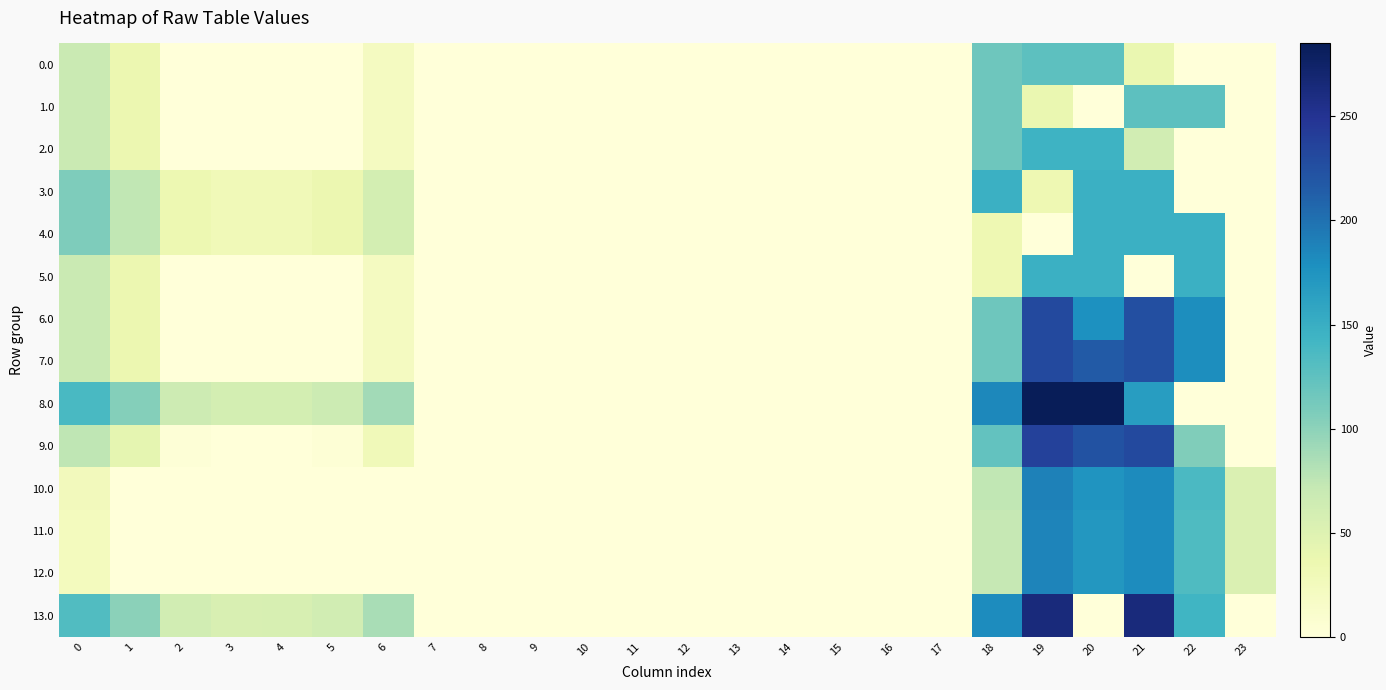

At which category is the sum across all series the highest?

19